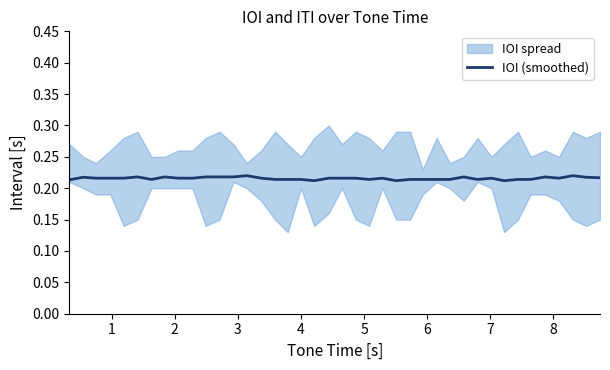

How many interior local peaks (higher than both neighbors) does the data have?

9